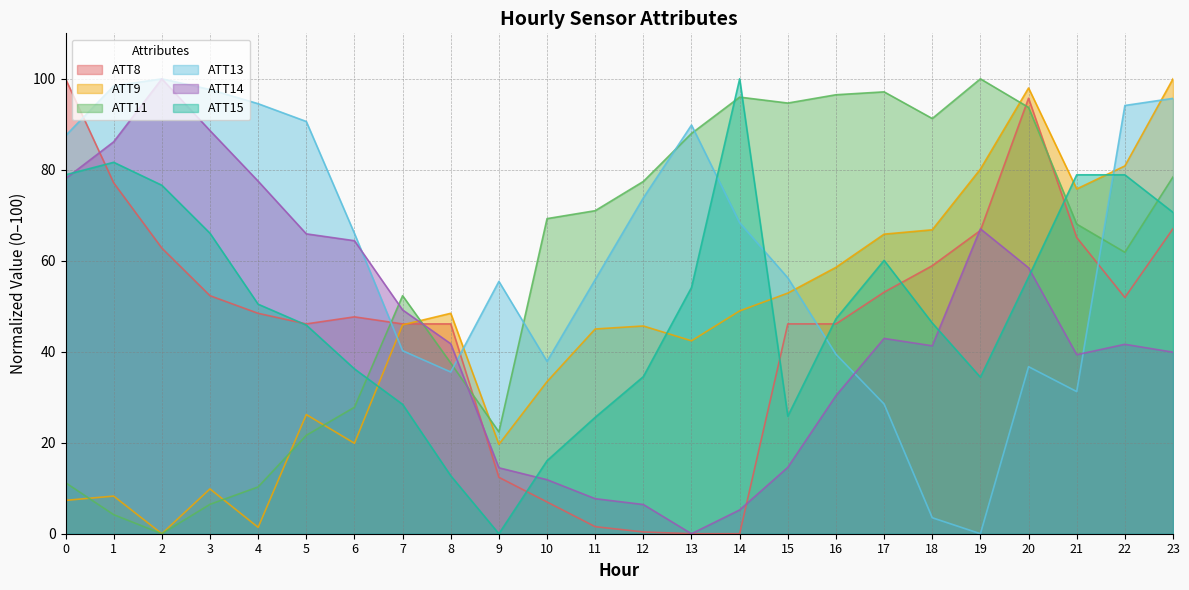

How many distinct data groups are displayed?

6